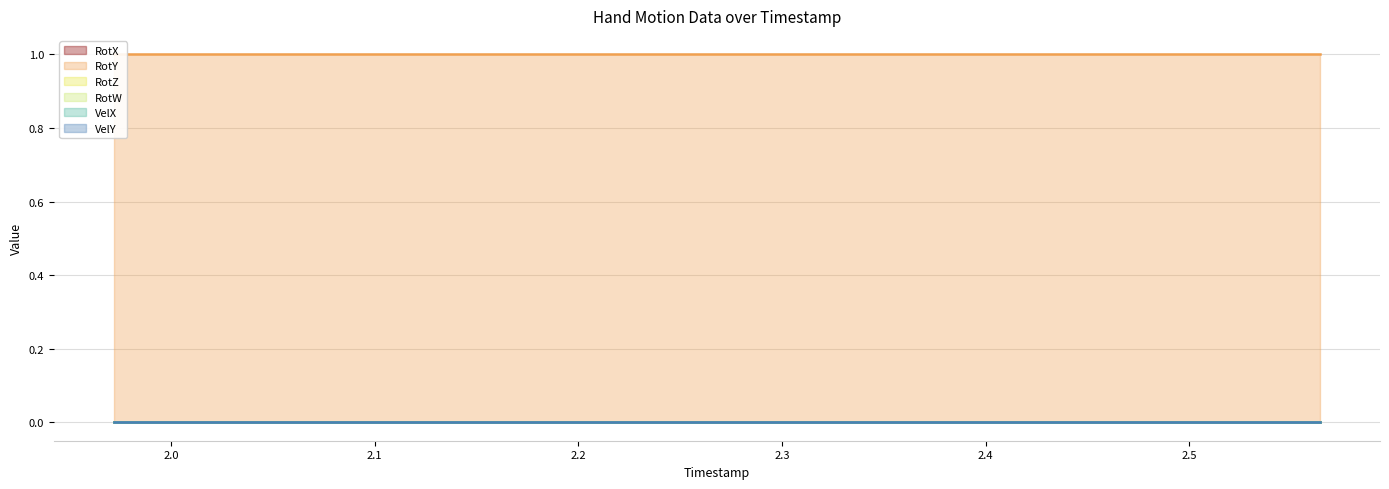

The RotZ series shows 0 at 2.293. True or false?

True